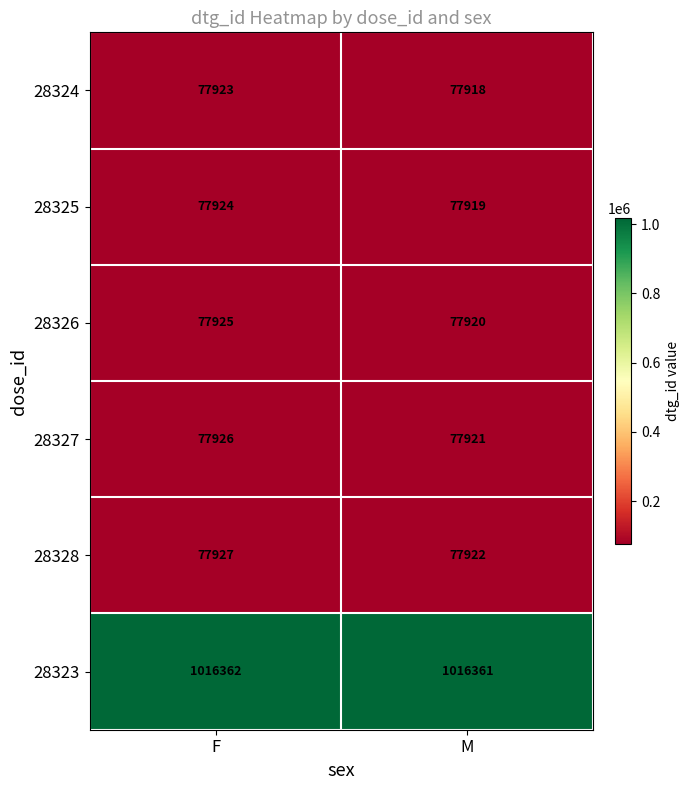

True or false: 28328 has a value of 77922 at M.

True